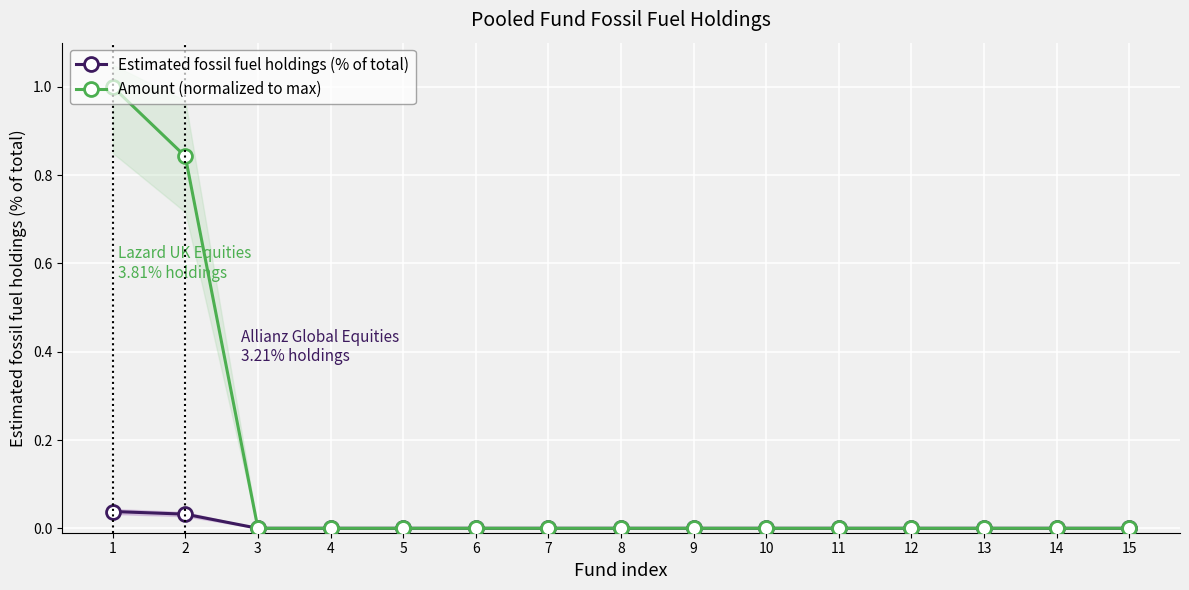

At which category is the sum across all series the highest?

1